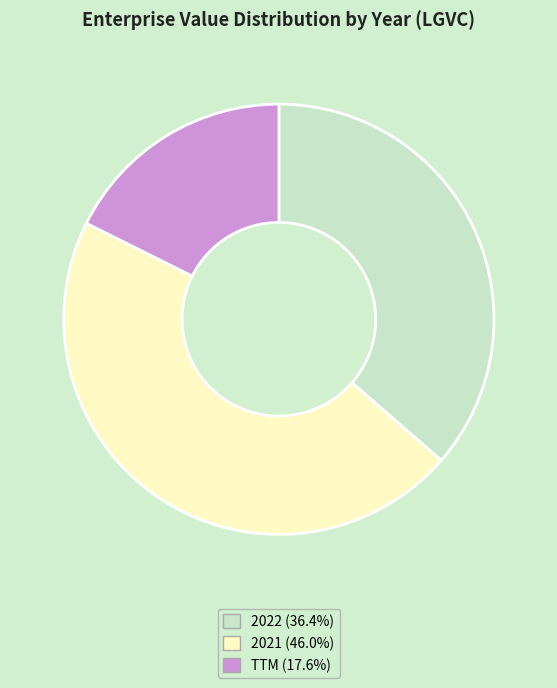

Which slice is the smallest?

TTM